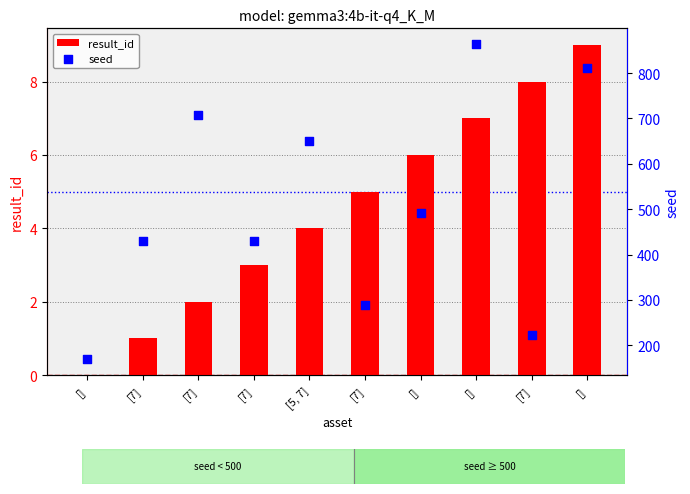

At how many categories does at least one series exceed 269?

8